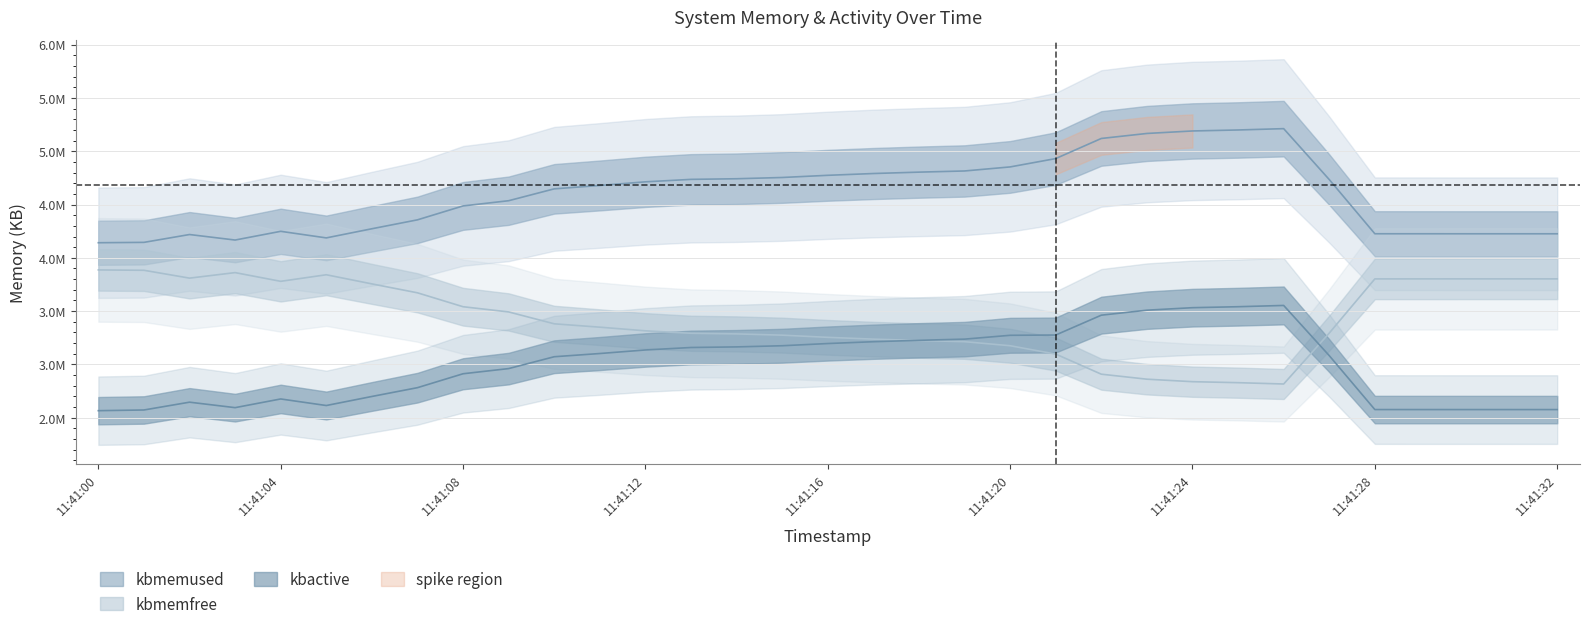

Where does the kbmemused series first go above 3349568?

11:41:00